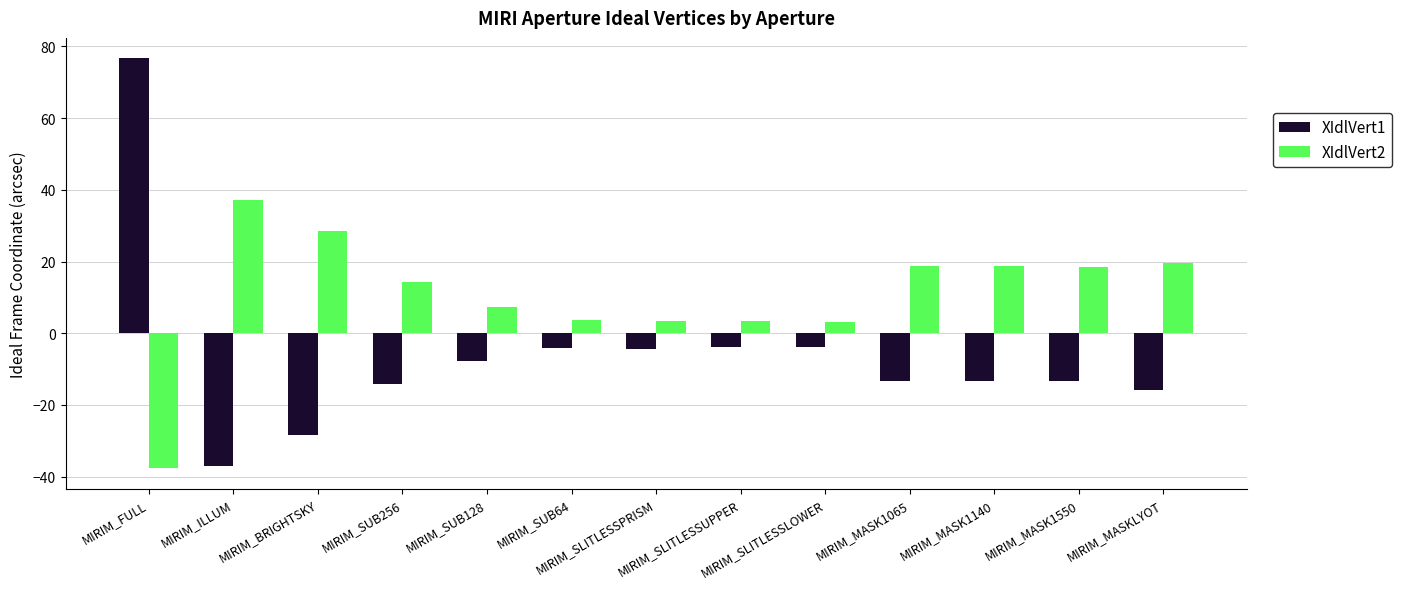

Rank the series by their maximum value, from highest to lowest.

XIdlVert1, XIdlVert2